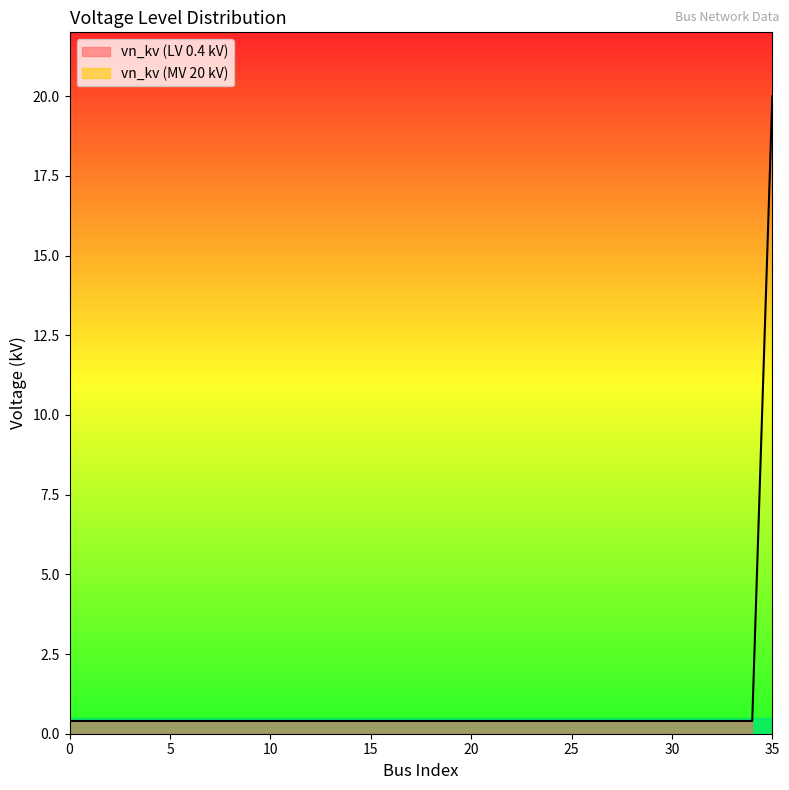

Rank the categories by value from lowest to highest.

0, 1, 2, 3, 4, 5, 6, 7, 8, 9, 10, 11, 12, 13, 14, 15, 16, 17, 18, 19, 20, 21, 22, 23, 24, 25, 26, 27, 28, 29, 30, 31, 32, 33, 34, 35